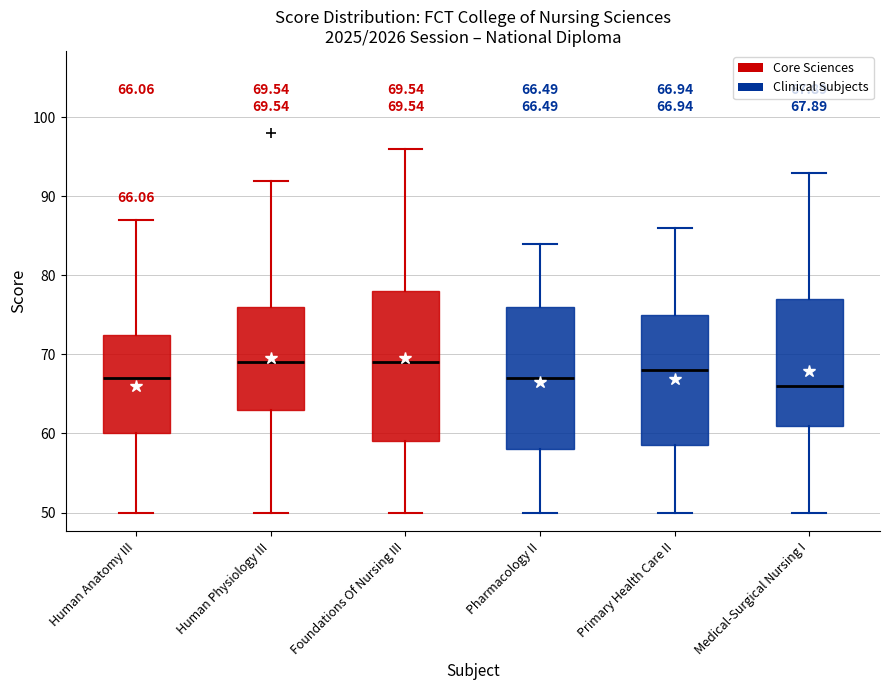

Which box is the tallest, from its lower edge to its upper edge?

Foundations Of Nursing III